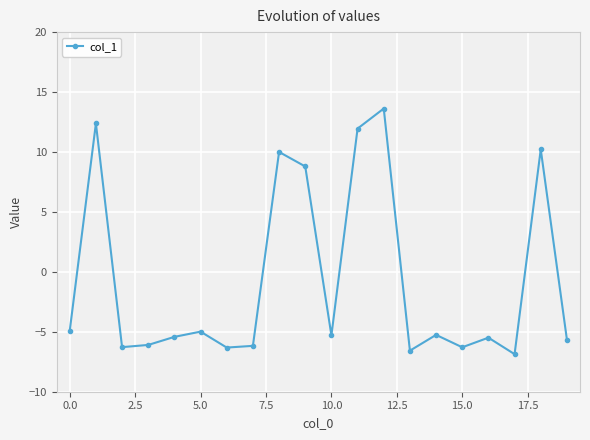

How many lines are shown in the chart?

1